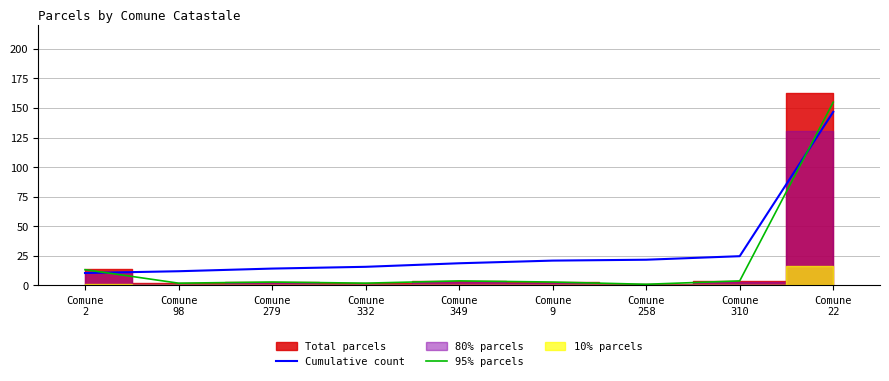

Rank the categories by 95% parcels value from lowest to highest.

Comune
258, Comune
98, Comune
332, Comune
279, Comune
9, Comune
349, Comune
310, Comune
2, Comune
22